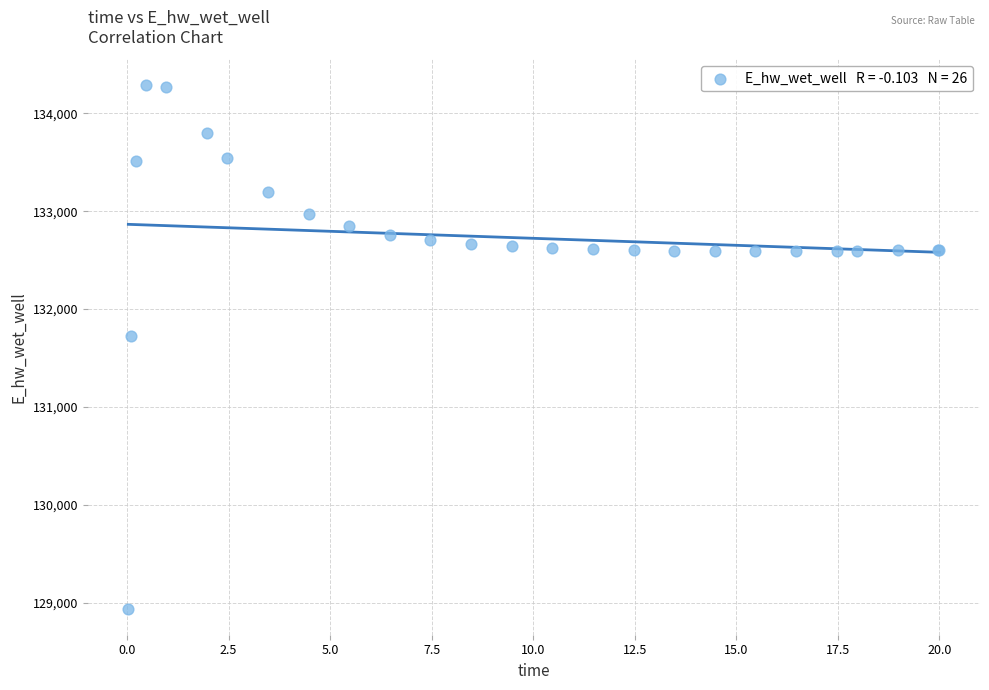

What Y value in the scatter plot is closest to 131612?

131728.3